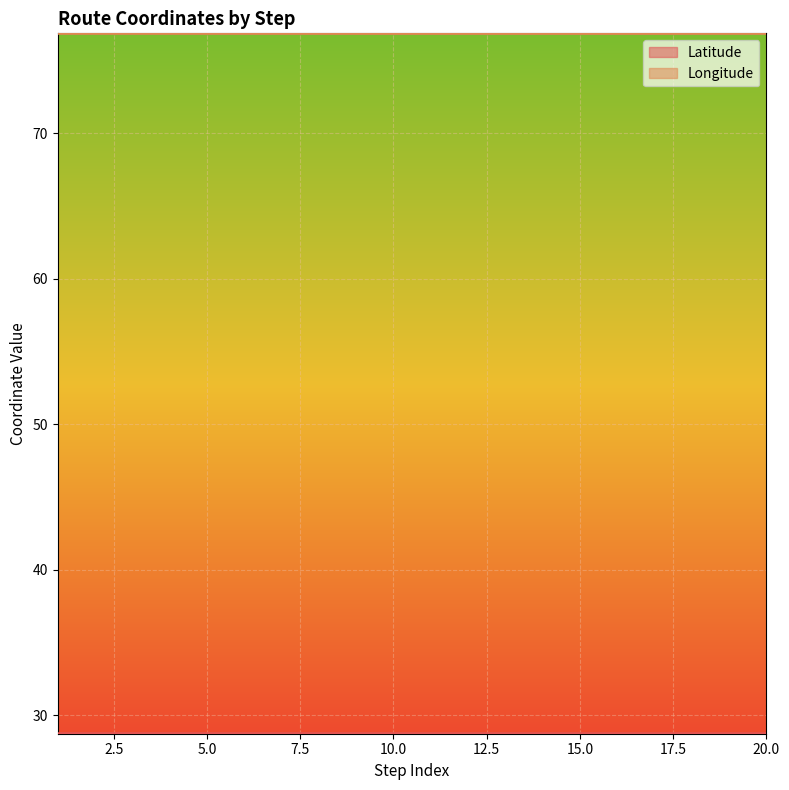

What is the value of the Latitude point at the 17th from the left?

28.7